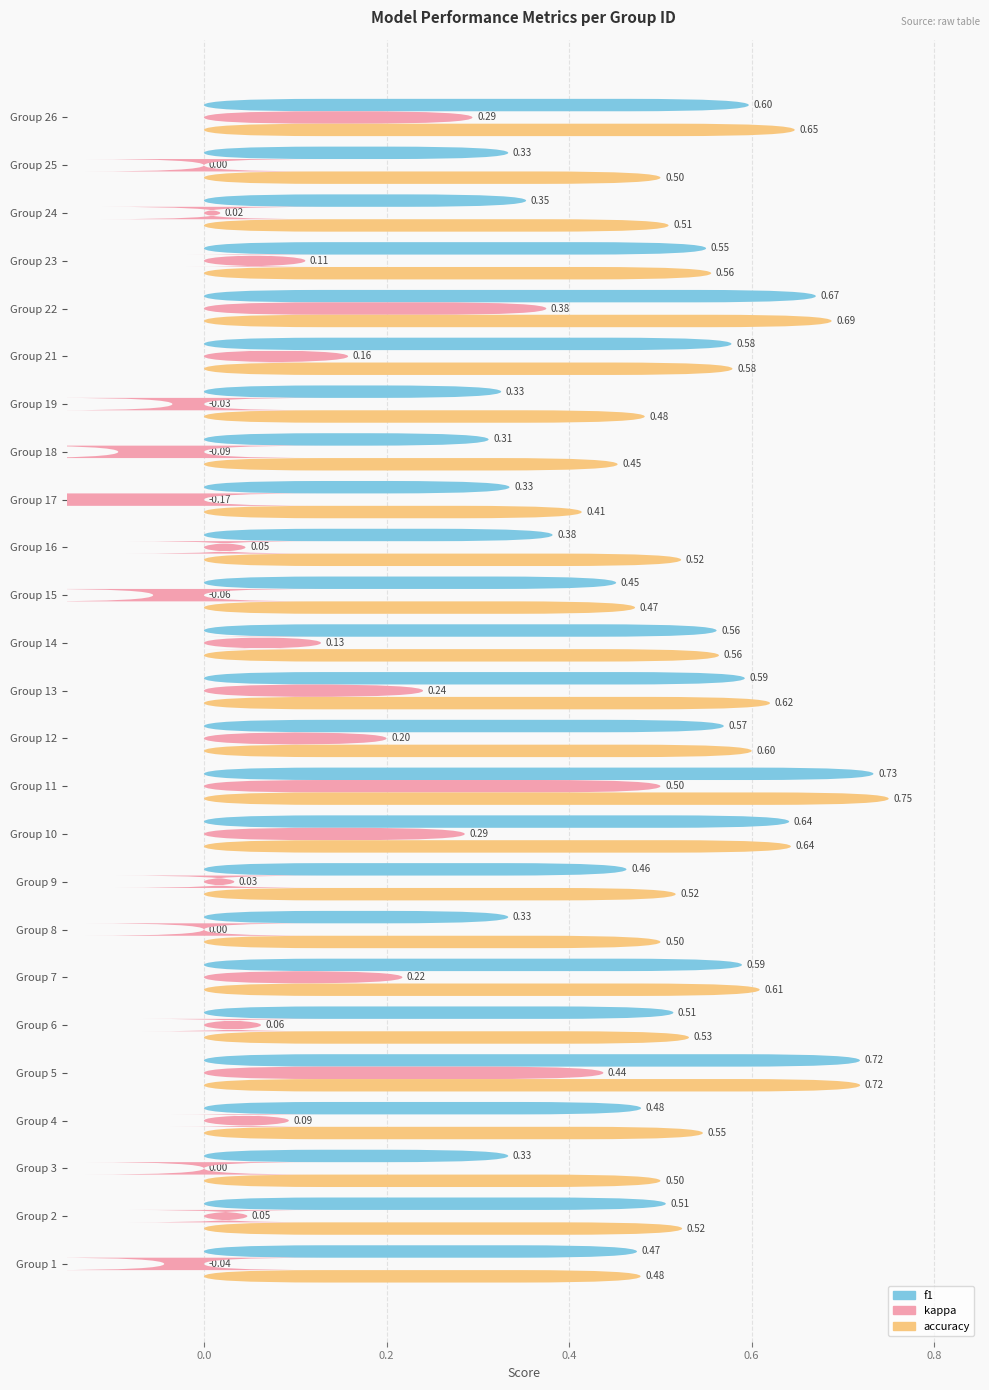

What is the highest value of the kappa series?

0.5